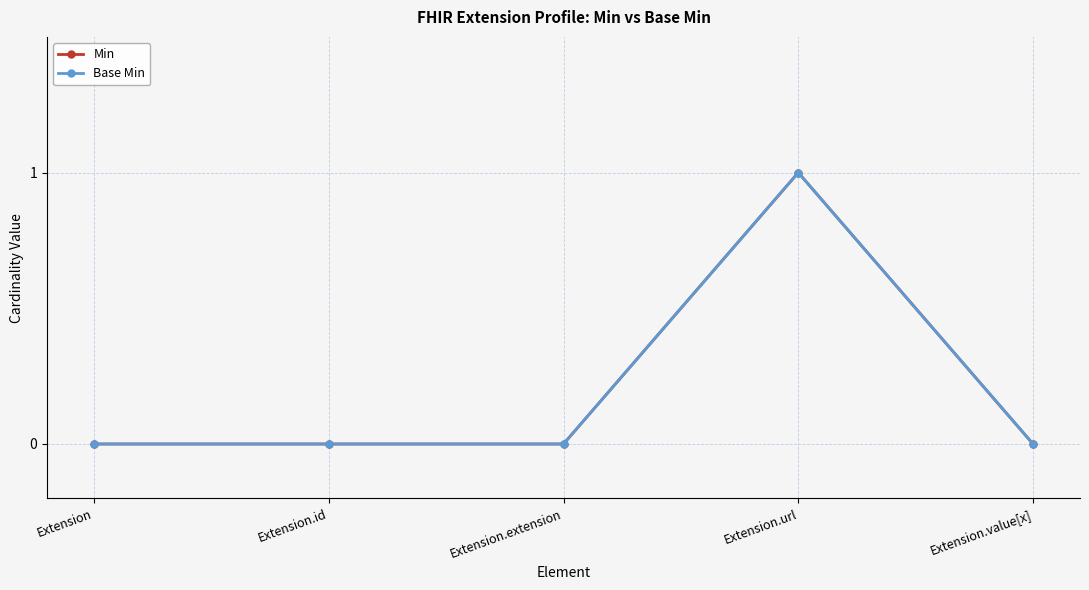

Count the Base Min values in the range 0 to 1.

5